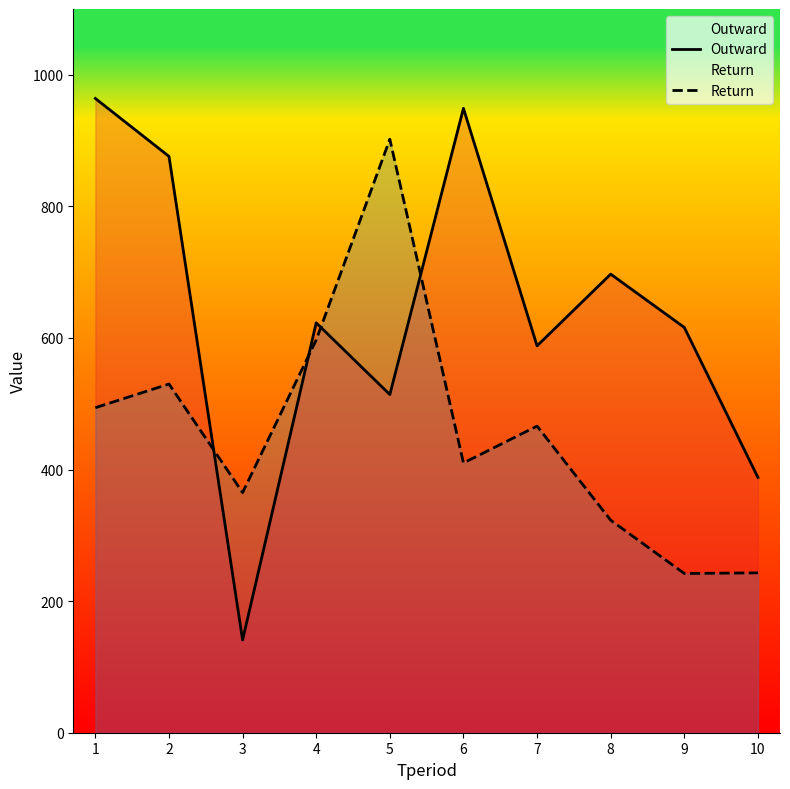

Reading right to left, extract all data points from this chart.

Outward: 10=388	9=616	8=697	7=588	6=949	5=514	4=623	3=141	2=876	1=964
Return: 10=243	9=242	8=323	7=466	6=410	5=902	4=597	3=365	2=530	1=494